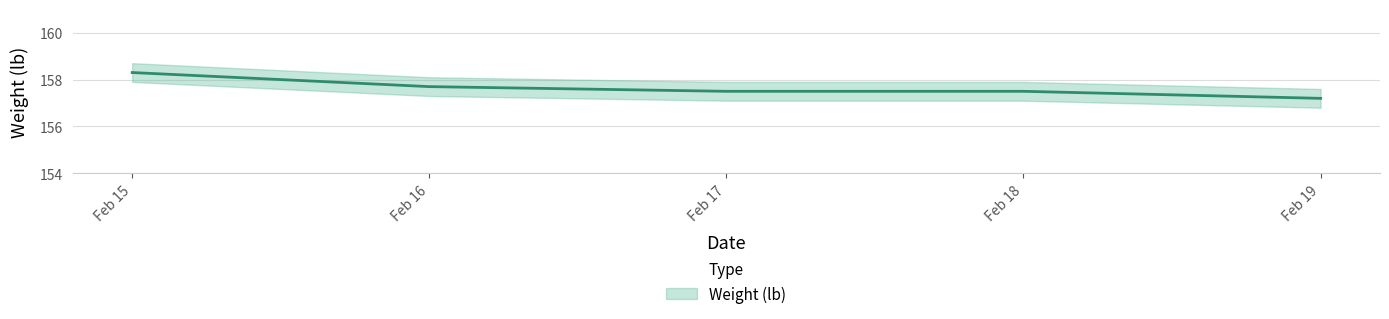

What is the approximate value at Feb 15?

158.3